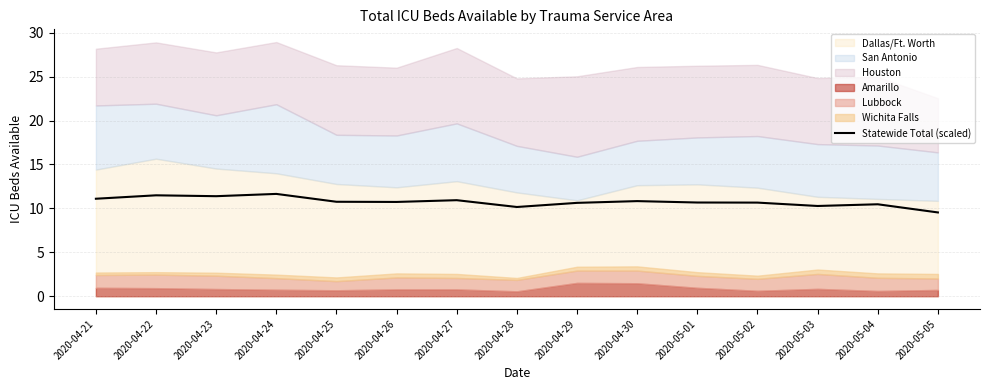

At which category does the data reach its first local peak?

2020-04-22